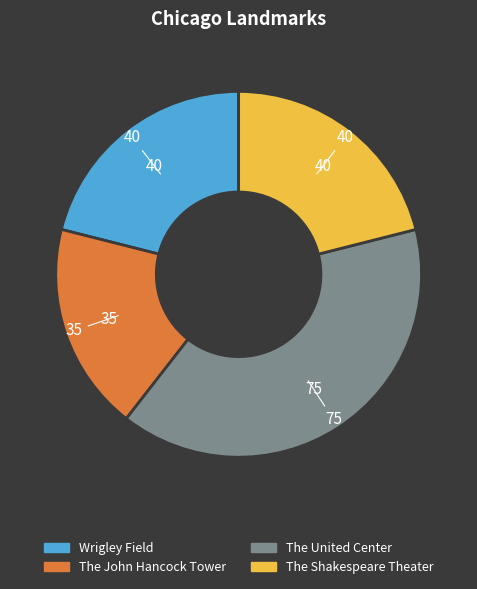

Which slice is the largest?

The United Center